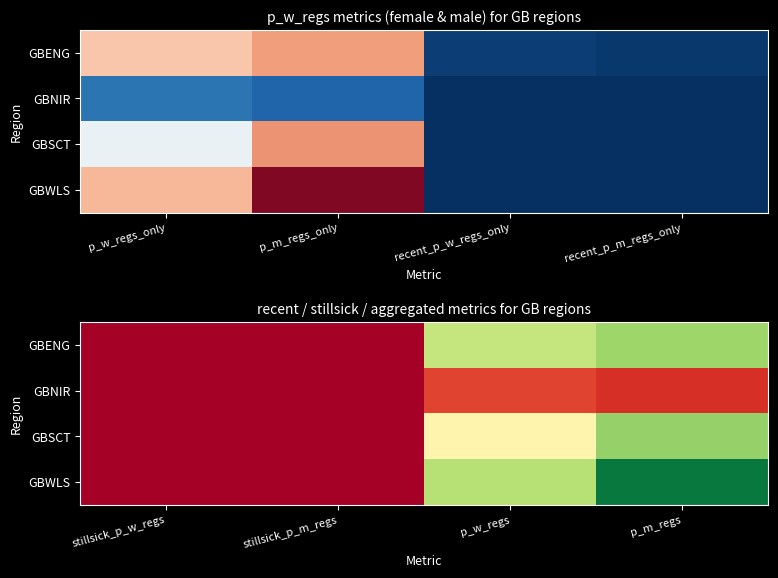

How many series are shown in this chart?

4